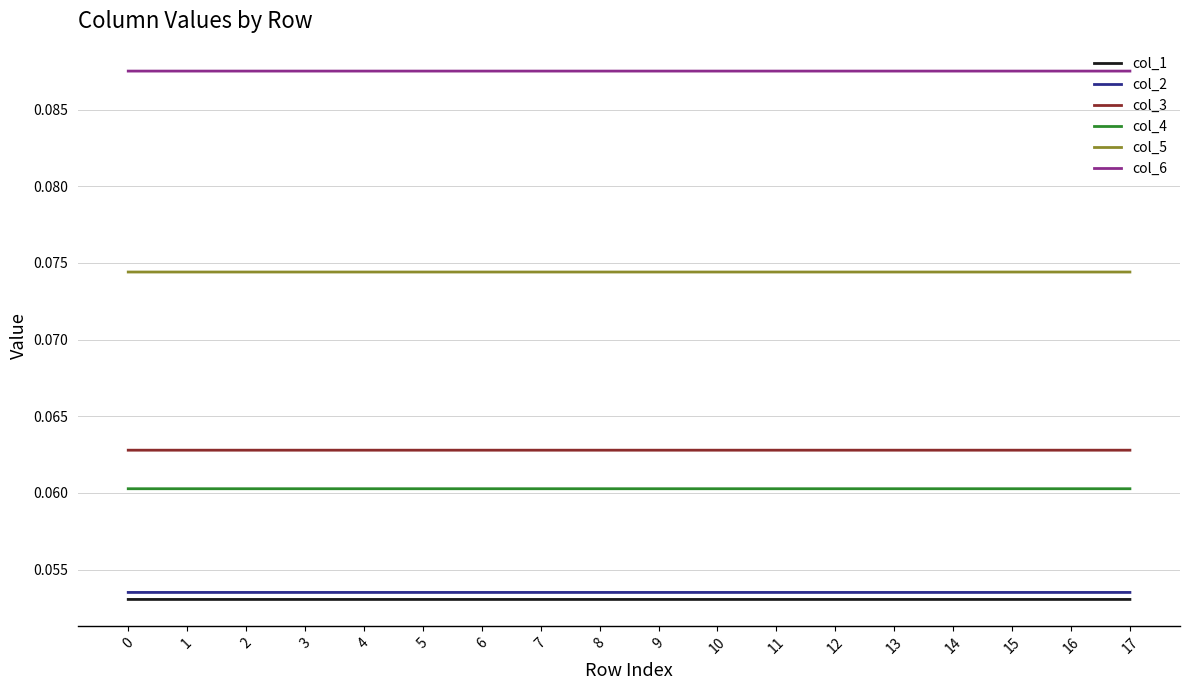

The col_5 series shows 0.0 at 15. True or false?

False